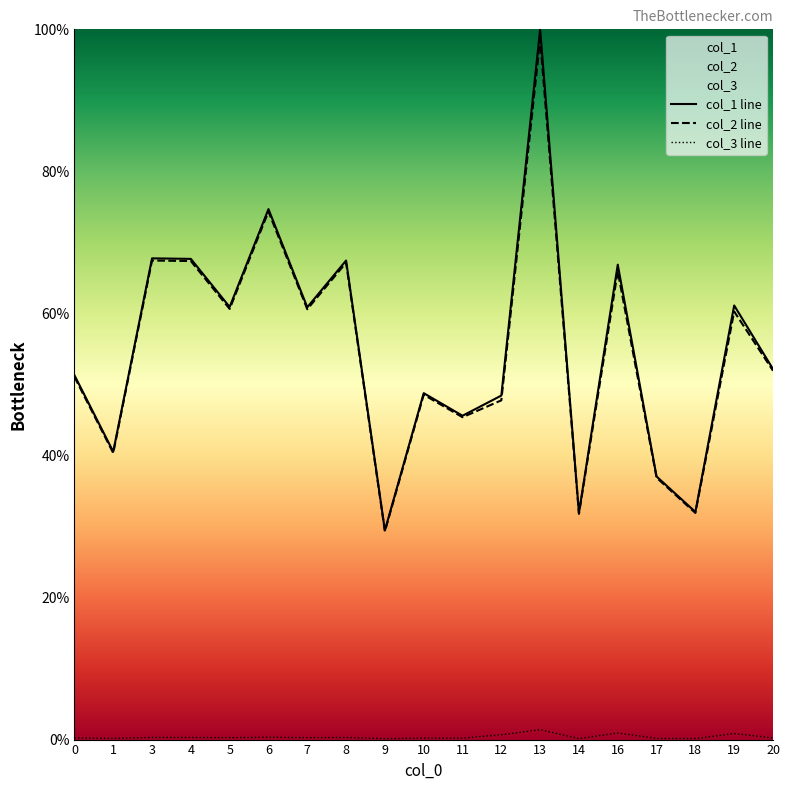

Is the value of col_1 at 4 greater than the value of col_3 at 18?

Yes